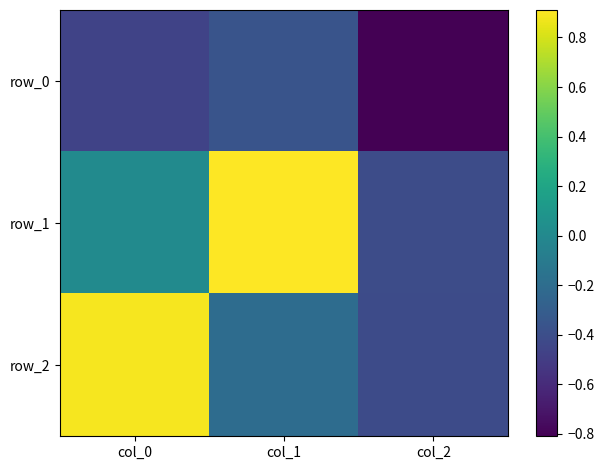

Is the value of row_1 at col_2 greater than the value of row_2 at col_0?

No